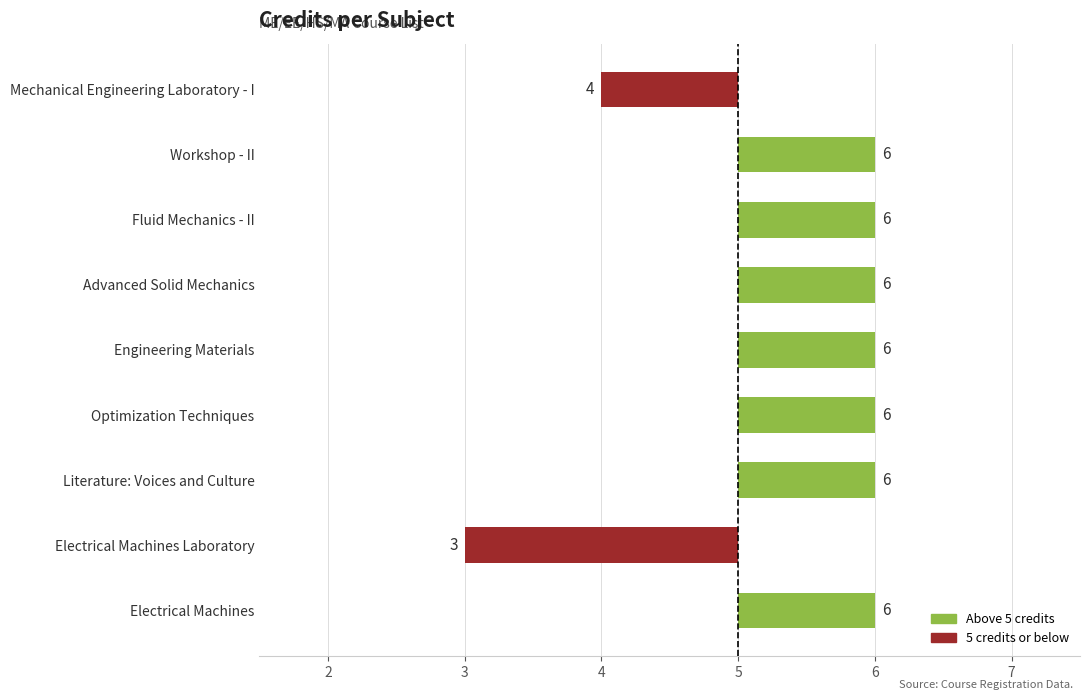

How many categories are shown in the chart?

9